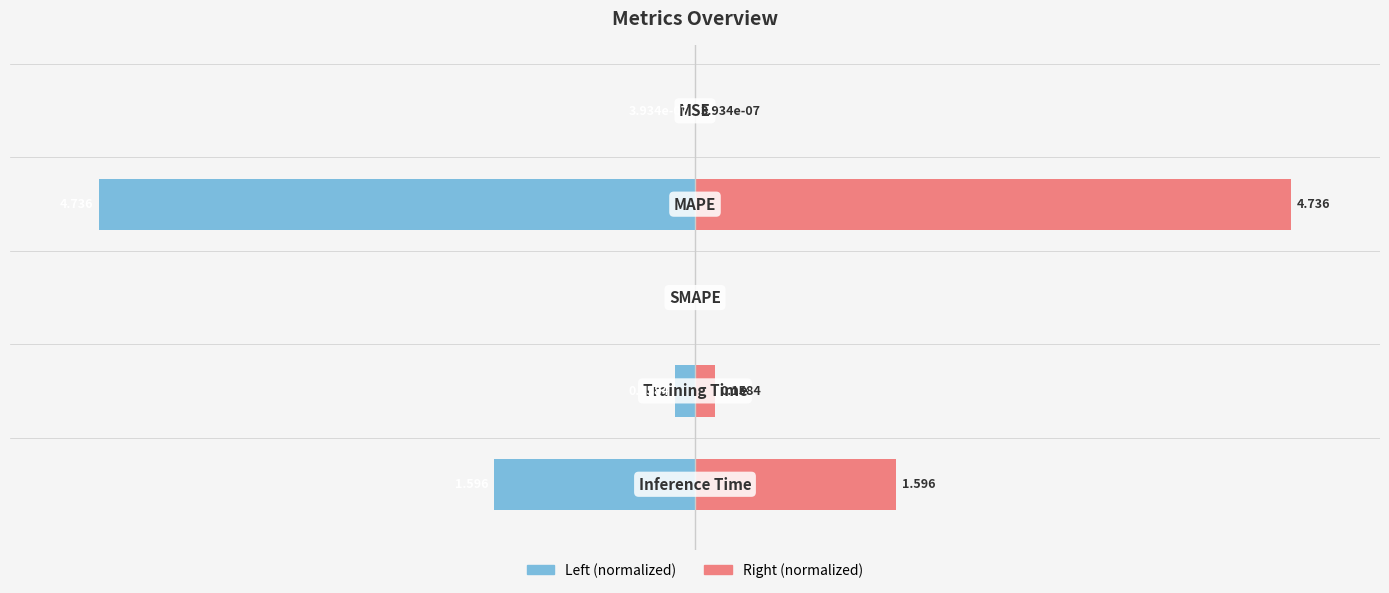

Reading right to left, list all the values displayed in this chart.

col_1 (left): 4=-33.7	3=-3.3	2=0.0	1=-100.0	0=-0.0
col_1 (right): 4=33.7	3=3.3	2=0.0	1=100.0	0=0.0